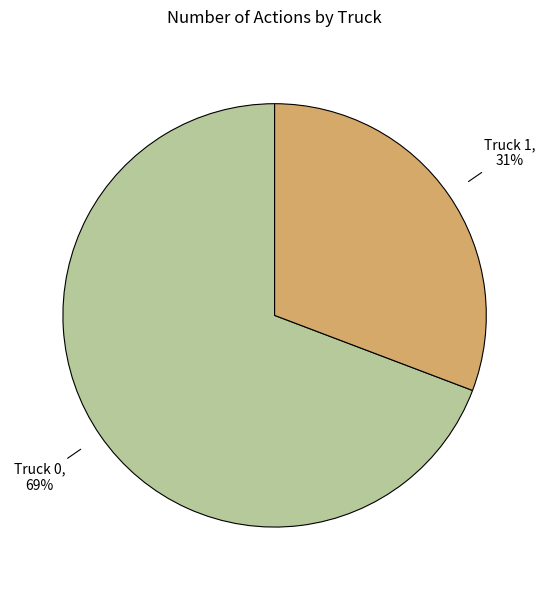

Do Truck 1 and Truck 0 together represent more than half of the pie?

Yes